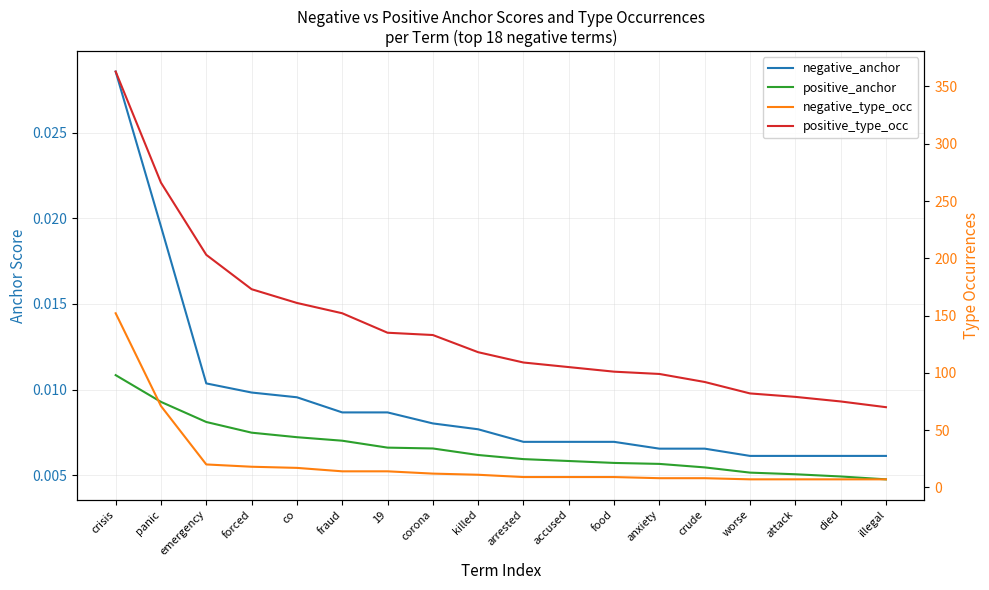

Reading right to left, transcribe all the data shown in this chart.

negative_anchor: illegal=0.0	died=0.0	attack=0.0	worse=0.0	crude=0.0	anxiety=0.0	food=0.0	accused=0.0	arrested=0.0	killed=0.0	corona=0.0	19=0.0	fraud=0.0	co=0.0	forced=0.0	emergency=0.0	panic=0.0	crisis=0.0
positive_anchor: illegal=0.0	died=0.0	attack=0.0	worse=0.0	crude=0.0	anxiety=0.0	food=0.0	accused=0.0	arrested=0.0	killed=0.0	corona=0.0	19=0.0	fraud=0.0	co=0.0	forced=0.0	emergency=0.0	panic=0.0	crisis=0.0
negative_type_occ: illegal=7.0	died=7.0	attack=7.0	worse=7.0	crude=8.0	anxiety=8.0	food=9.0	accused=9.0	arrested=9.0	killed=11.0	corona=12.0	19=14.0	fraud=14.0	co=17.0	forced=18.0	emergency=20.0	panic=71.0	crisis=152.0
positive_type_occ: illegal=70.0	died=75.0	attack=79.0	worse=82.0	crude=92.0	anxiety=99.0	food=101.0	accused=105.0	arrested=109.0	killed=118.0	corona=133.0	19=135.0	fraud=152.0	co=161.0	forced=173.0	emergency=203.0	panic=266.0	crisis=363.0